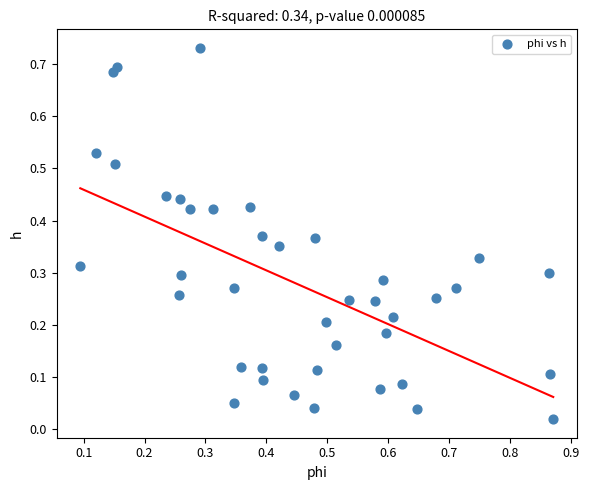

What is the range of X values (max minus min)?

0.8